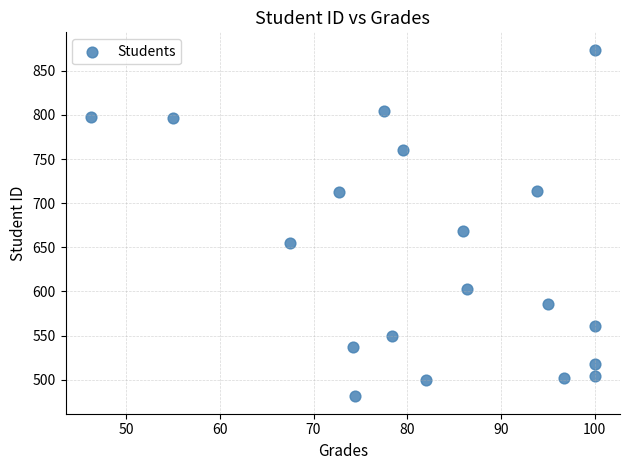

What Y value in the scatter plot is closest to 677?

668